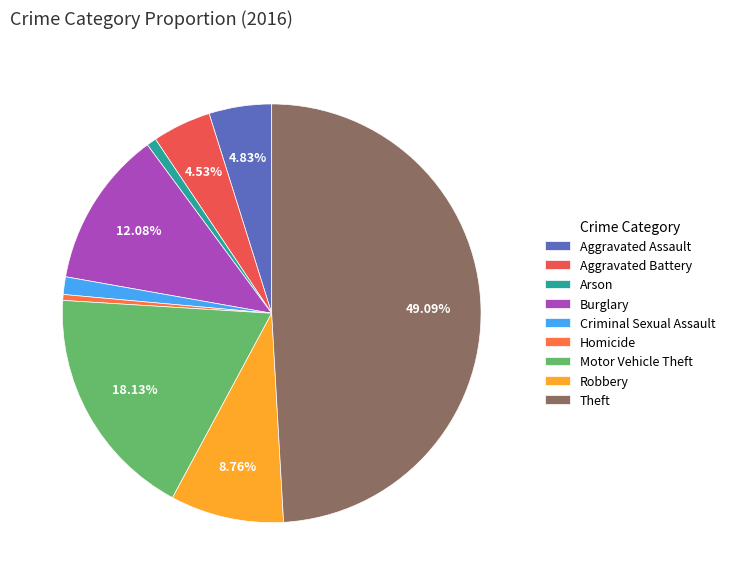

Combined, what portion of the pie is Theft and Aggravated Assault?

53.9%